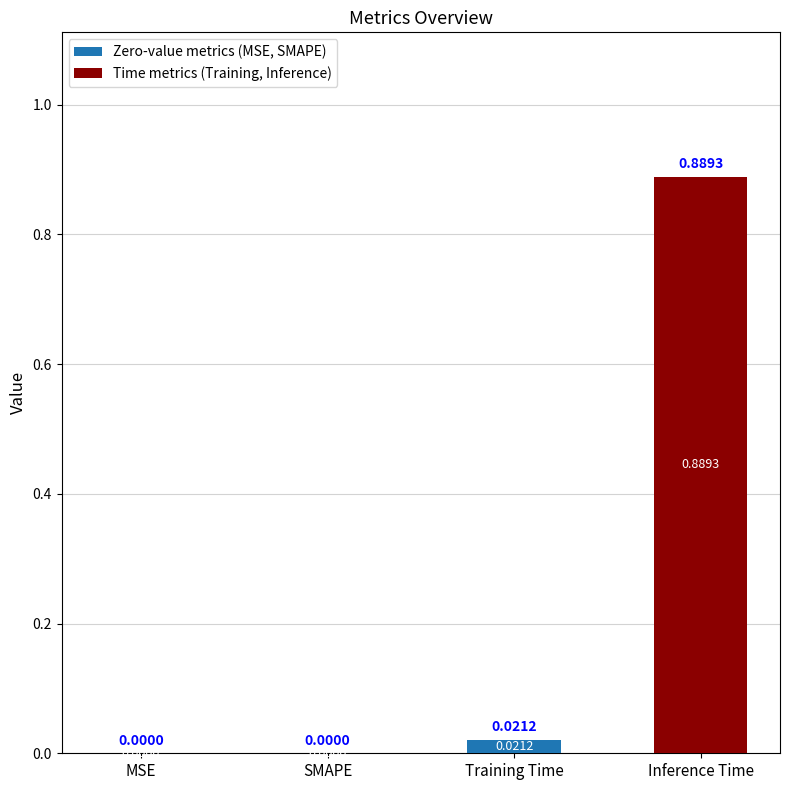

Which label corresponds to the largest value in the chart?

Inference Time